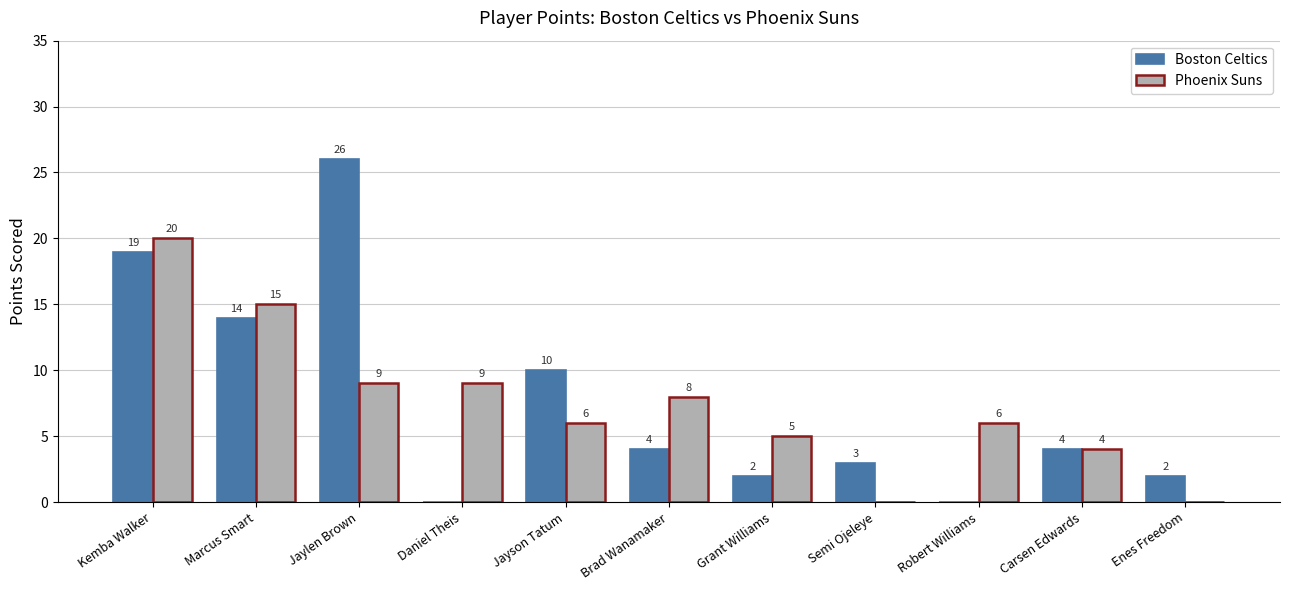

At which category is the sum across all series the highest?

Kemba Walker